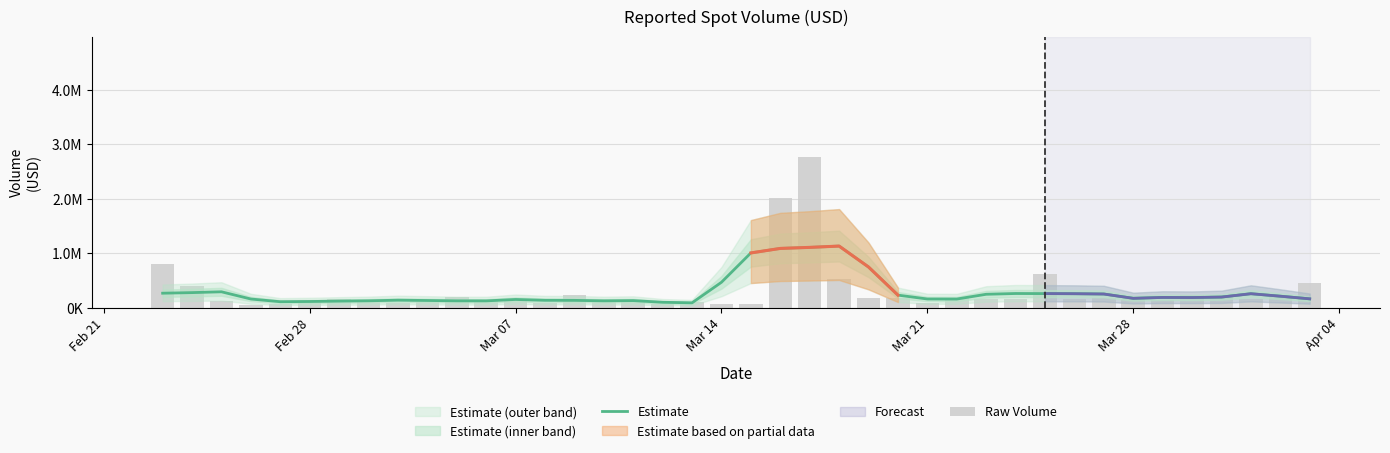

What is the difference between the maximum and minimum values in the Raw Volume series?

2708098.5